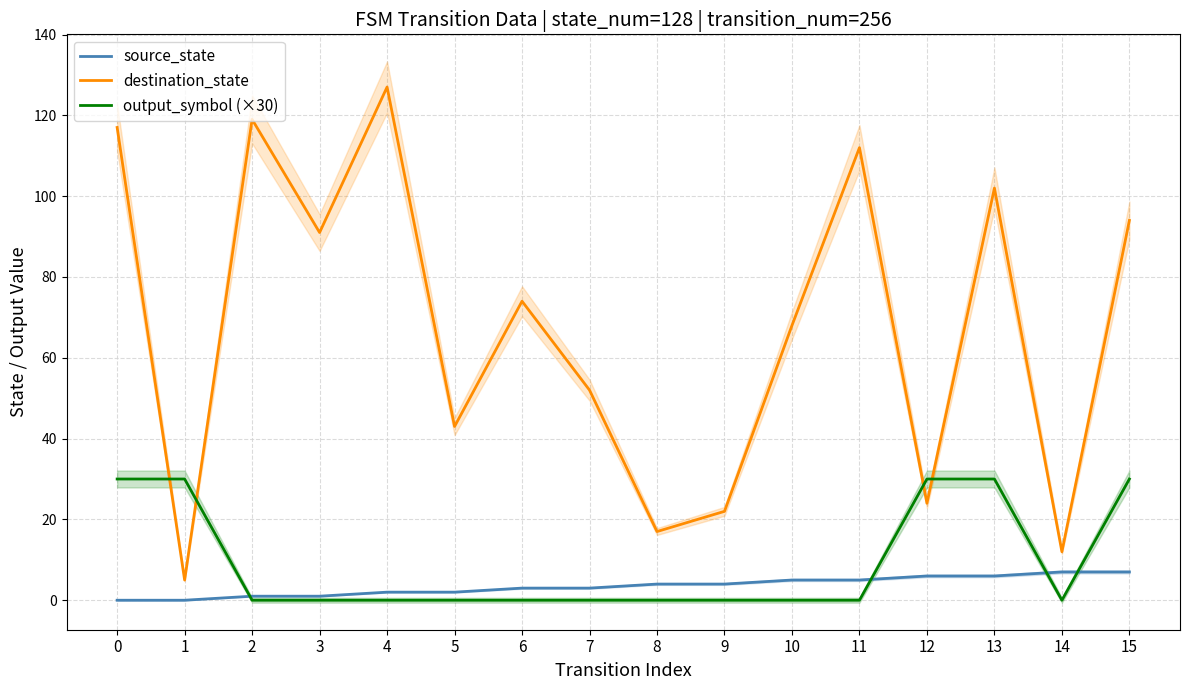

True or false: destination_state has a value of 127 at 4.

True